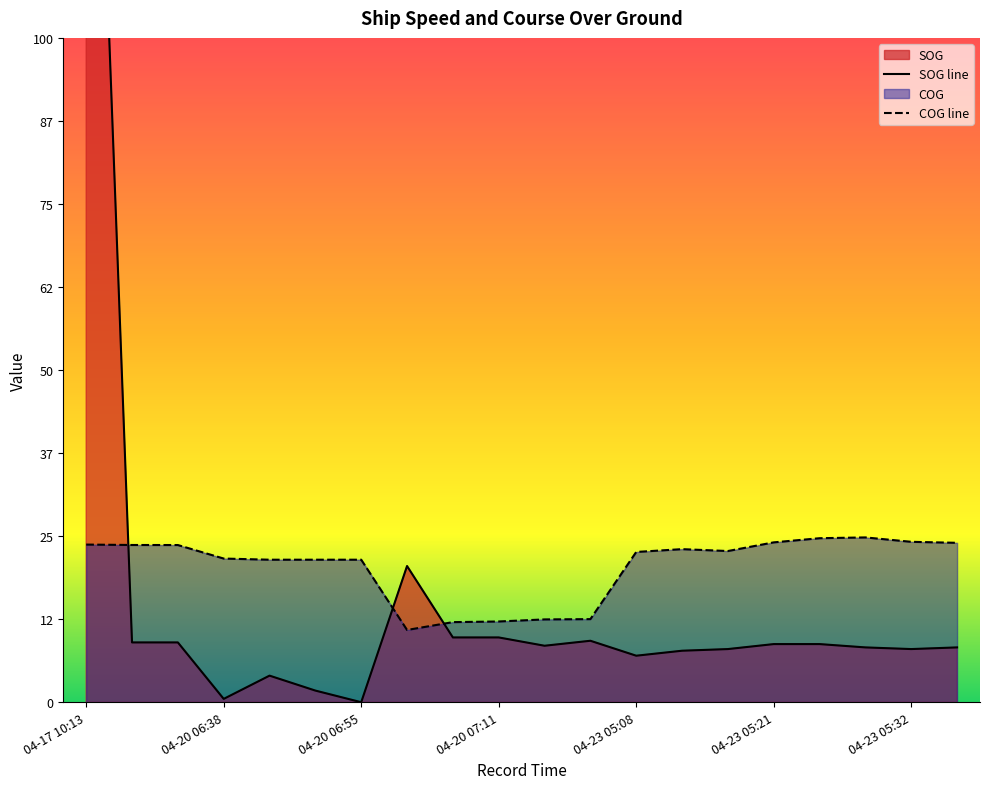

Which series ends up on top after the final intersection of COG and SOG?

COG